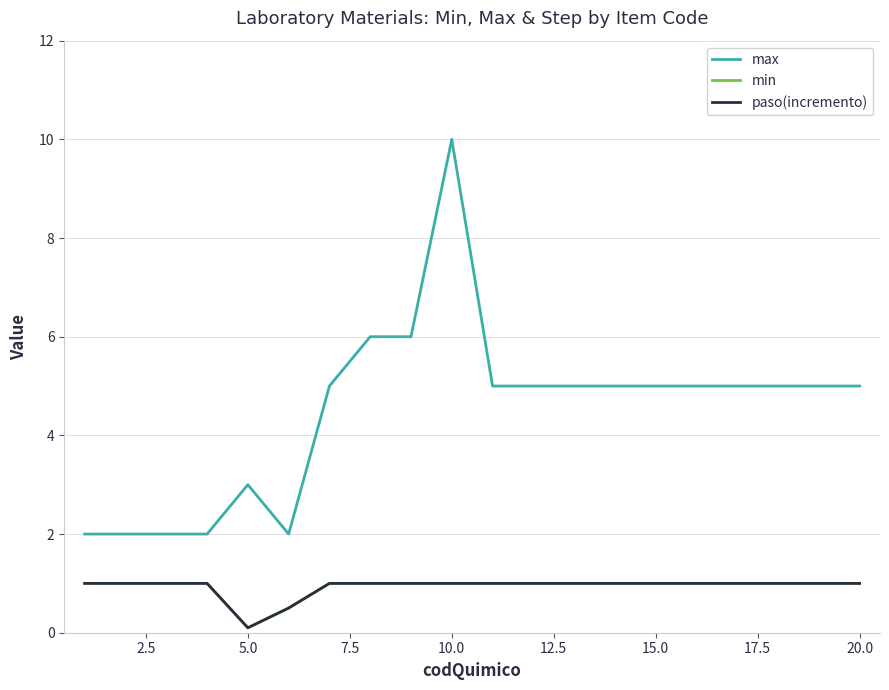

Count the min values in the range 1 to 2.

18